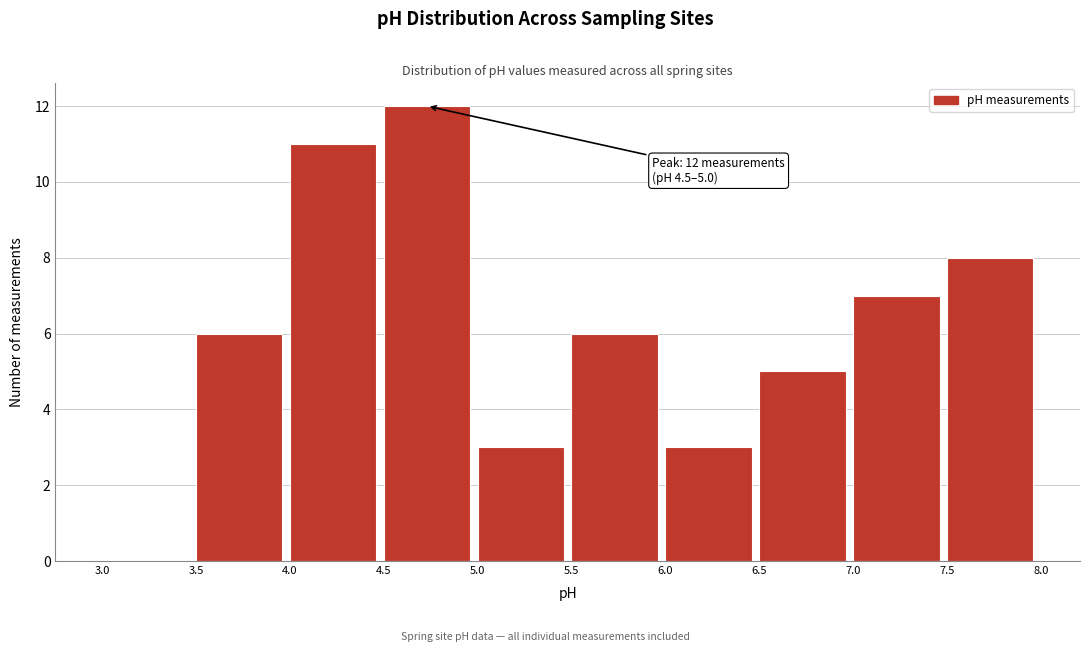

Which range on the x-axis has the tallest bar?

4.5 to 5.0